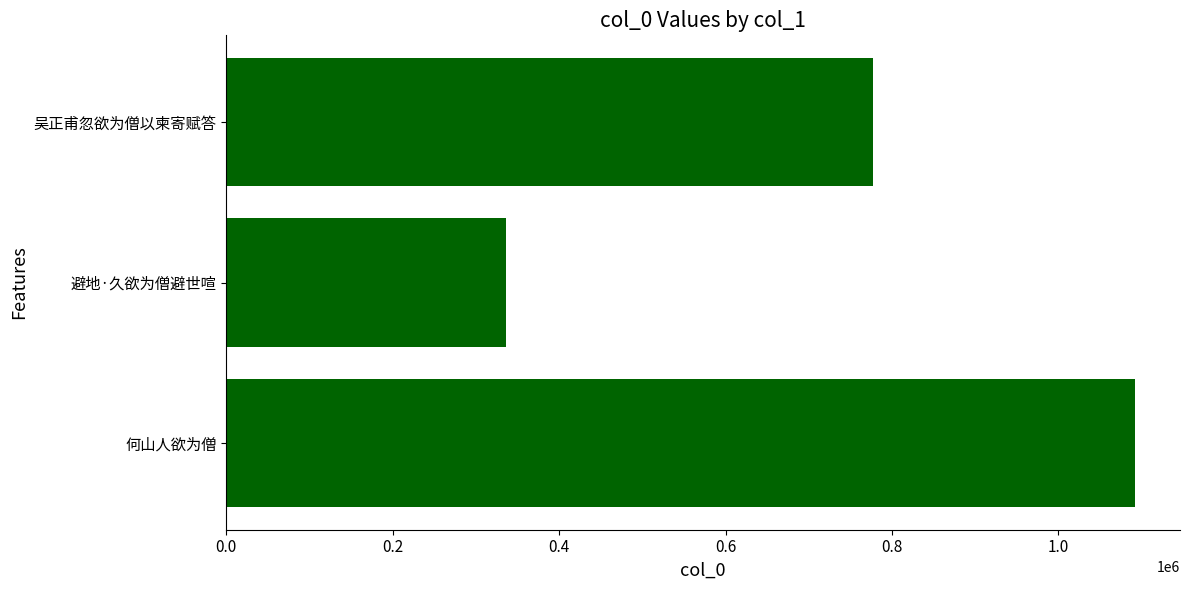

How many data points are less than 777713?

2